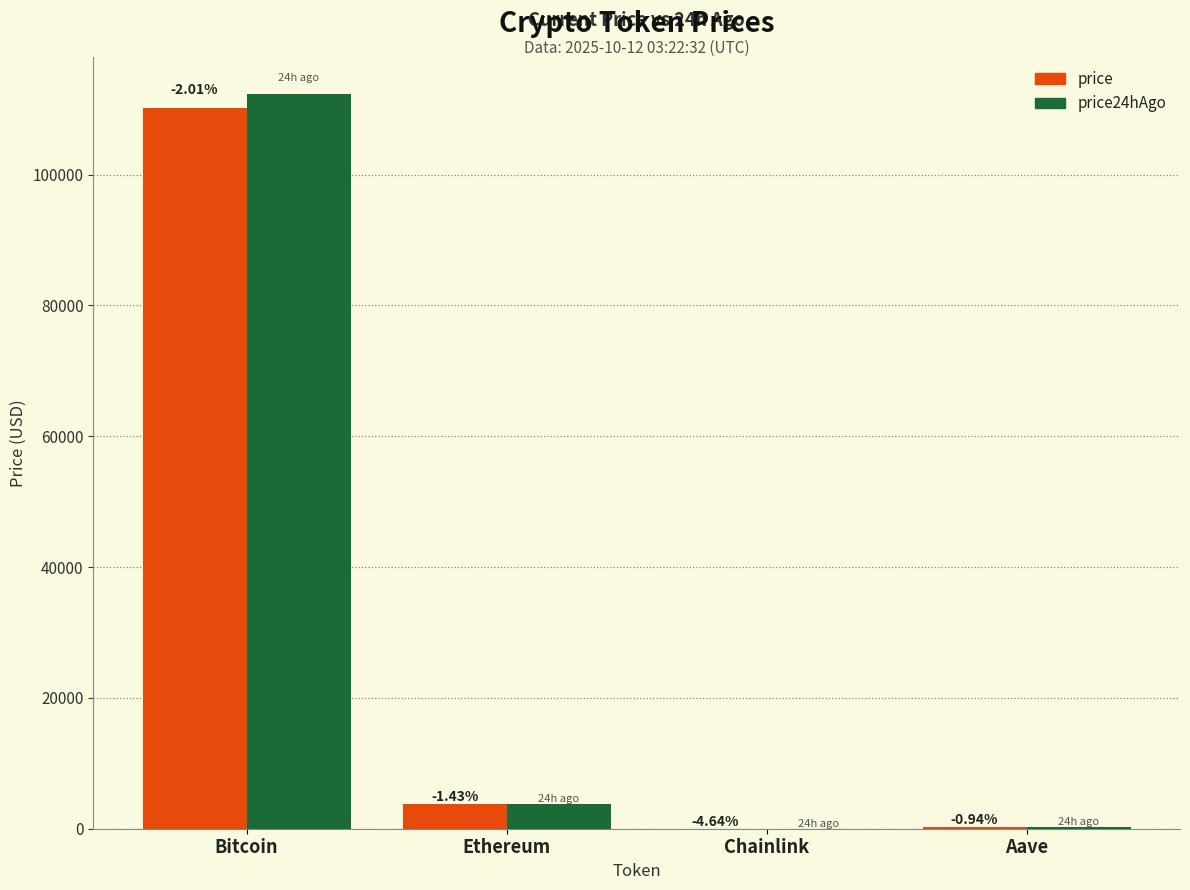

Which series changed the most between Ethereum and Chainlink?

price24hAgo